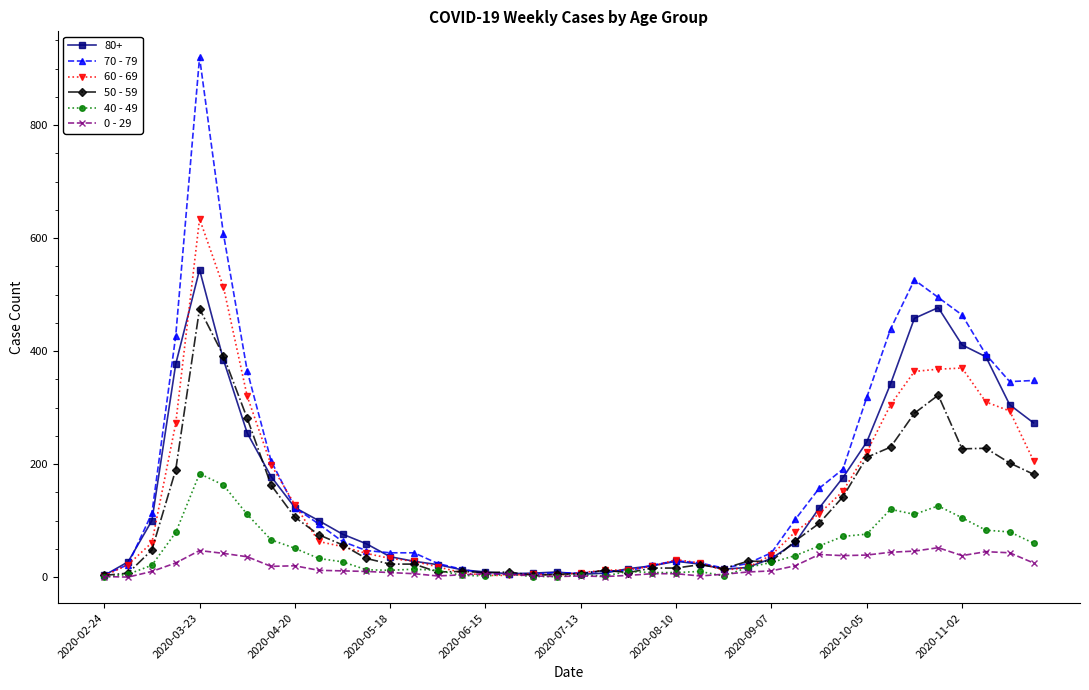

Count the number of data series in this chart.

6